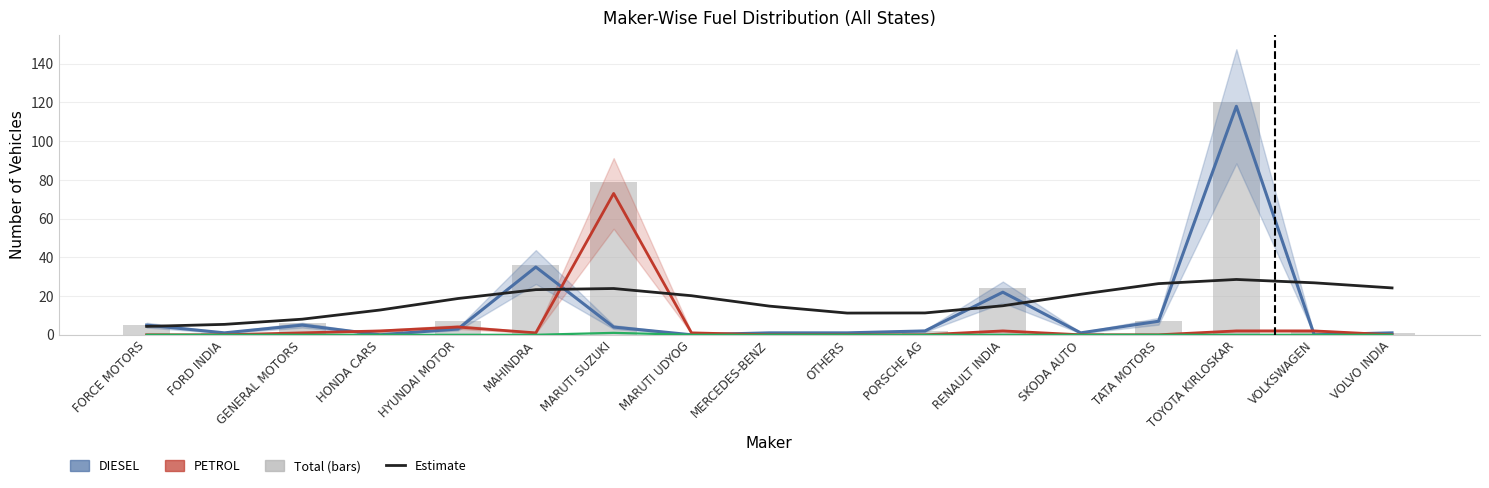

Reading left to right, extract all data points from this chart.

DIESEL: 5.0	1.0	5.0	0.0	3.0	35.0	4.0	0.0	1.0	1.0	2.0	22.0	1.0	7.0	118.0	0.0	1.0
PETROL: 0.0	0.0	1.0	2.0	4.0	1.0	73.0	1.0	0.0	0.0	0.0	2.0	0.0	0.0	2.0	2.0	0.0
LPG ONLY: 0.0	0.0	0.0	0.0	0.0	0.0	1.0	0.0	0.0	0.0	0.0	0.0	0.0	0.0	0.0	0.0	0.0
Estimate (Total): 4.3	5.4	8.1	12.8	18.7	23.3	23.9	20.2	14.8	11.2	11.3	15.0	20.9	26.4	28.6	26.8	24.2
TOTAL: 5.0	1.0	6.0	2.0	7.0	36.0	79.0	1.0	1.0	1.0	2.0	24.0	1.0	7.0	120.0	2.0	1.0